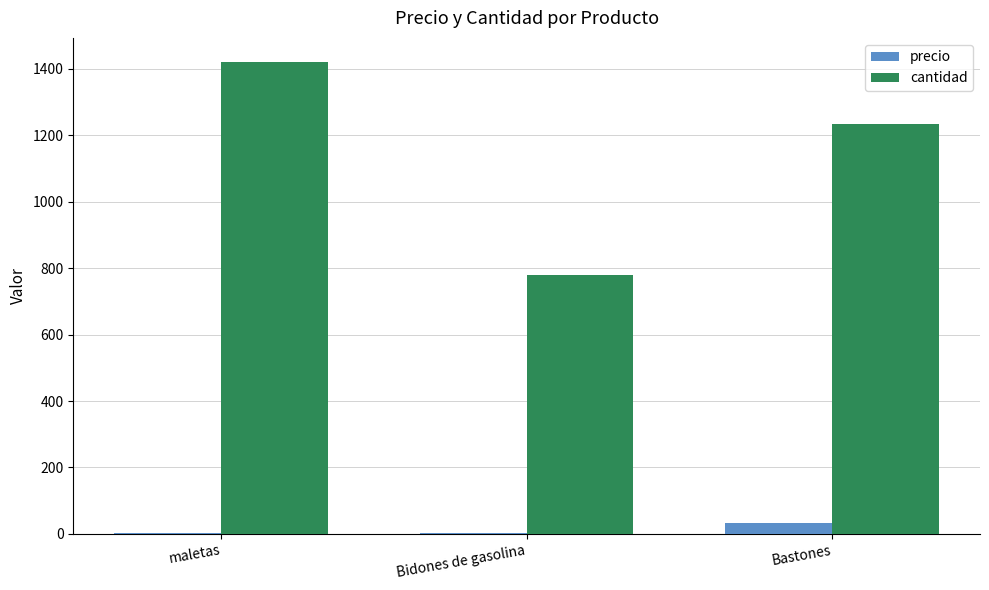

Where is cantidad nearest to the value 1101?

Bastones